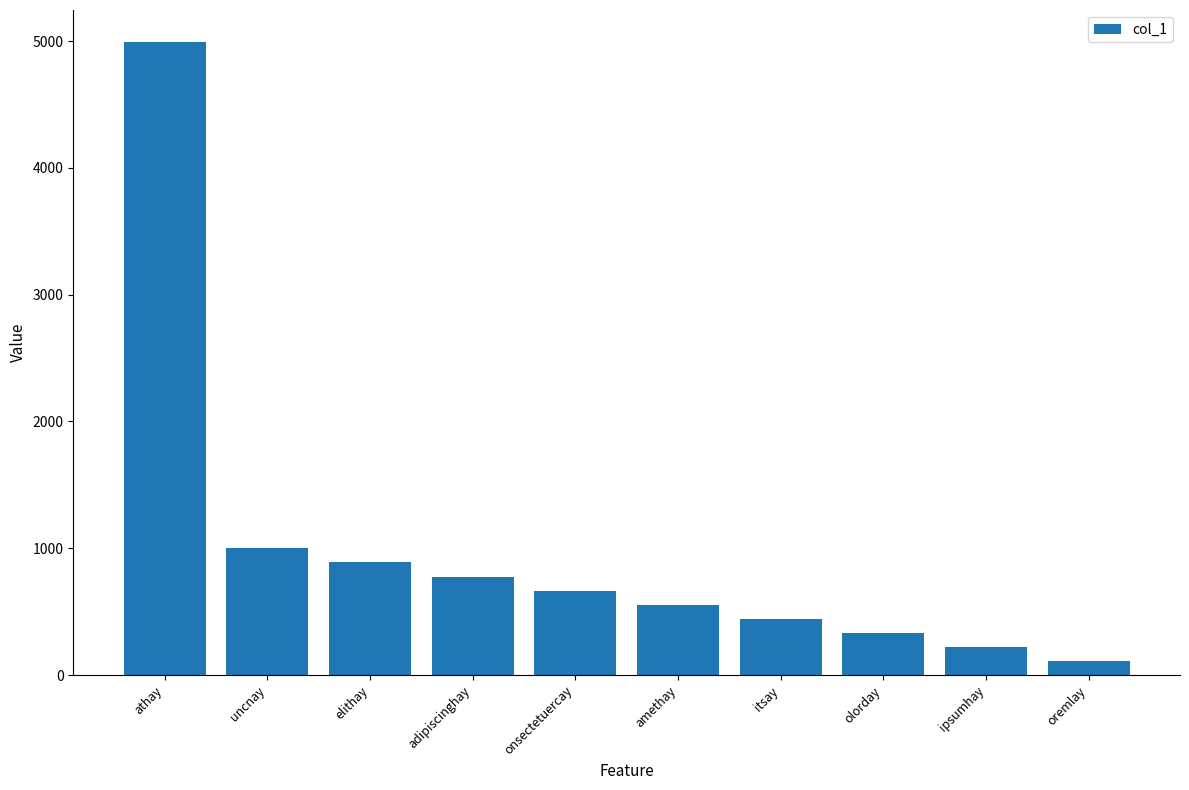

Rank the categories by value from highest to lowest.

athay, uncnay, elithay, adipiscinghay, onsectetuercay, amethay, itsay, olorday, ipsumhay, oremlay